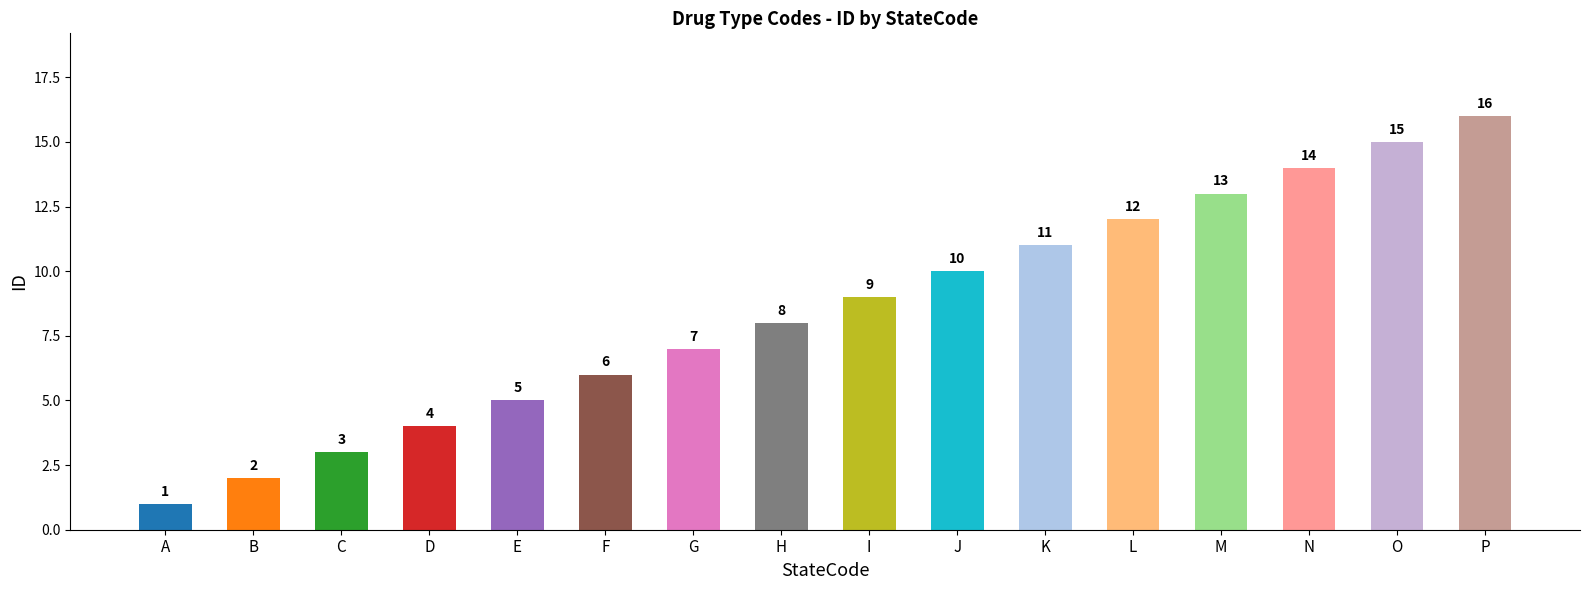

How many values are below 9?

8